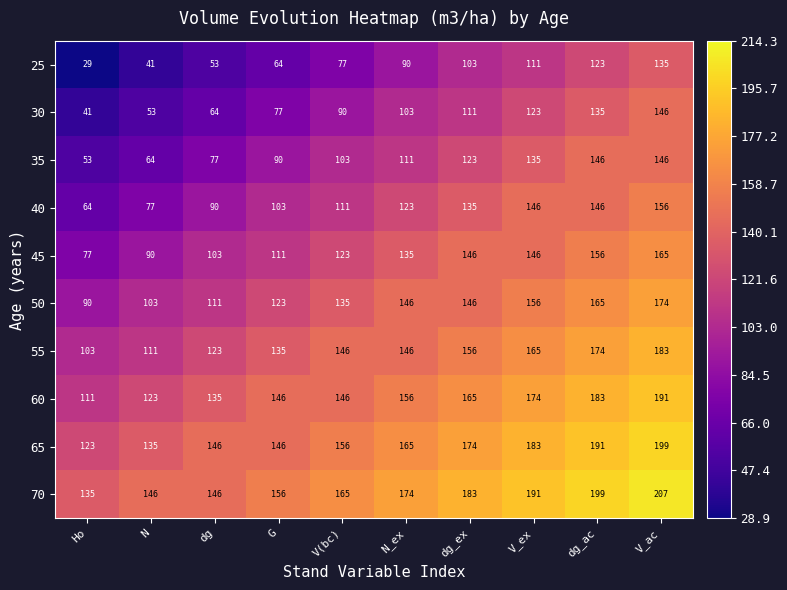

Count the 55 values in the range 123 to 165.

6